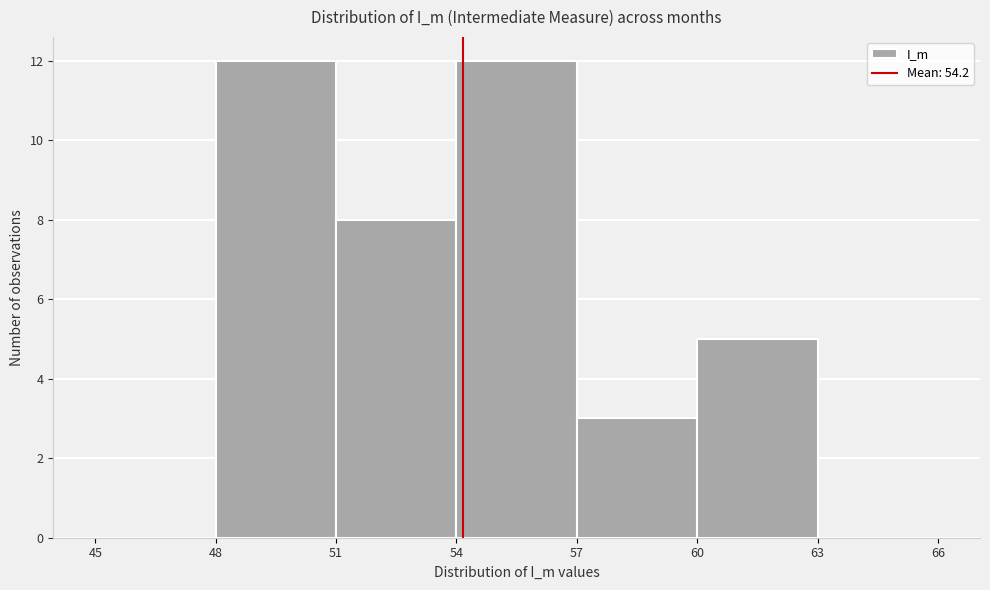

Reading left to right, transcribe this chart: for each bar, give the range it covers on the x-axis and its height. The values are not printed on the chart, so give them approximately, as read against the axis.

45 to 48: 0
48 to 51: 12
51 to 54: 8
54 to 57: 12
57 to 60: 3
60 to 63: 5
63 to 66: 0